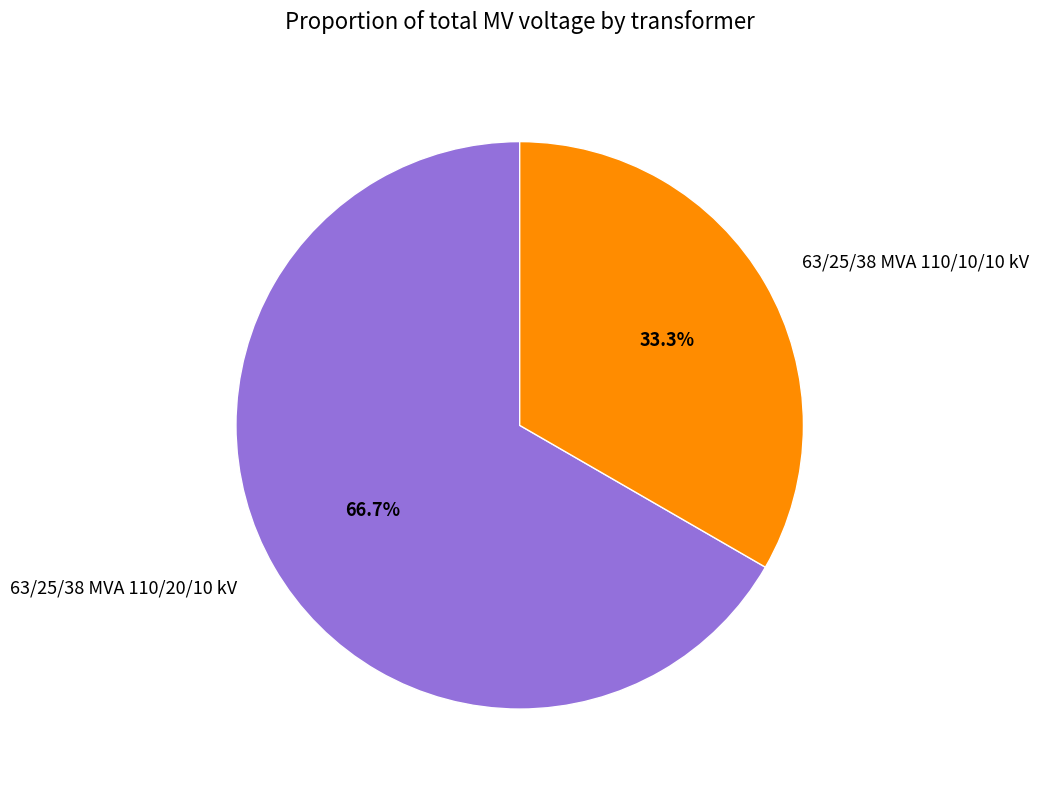

Approximately how many times larger is the value at 63/25/38 MVA 110/10/10 kV compared to 63/25/38 MVA 110/20/10 kV?

0.5